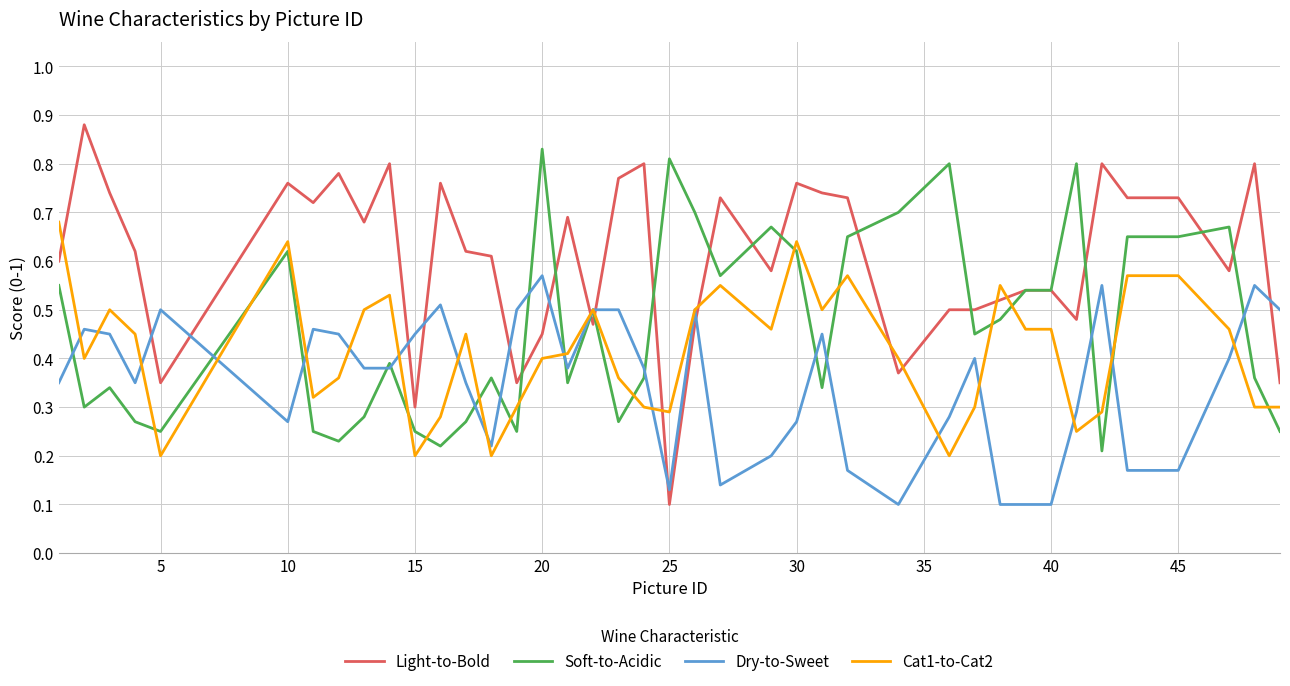

True or false: Cat1-to-Cat2 and Light-to-Bold cross at least once.

True